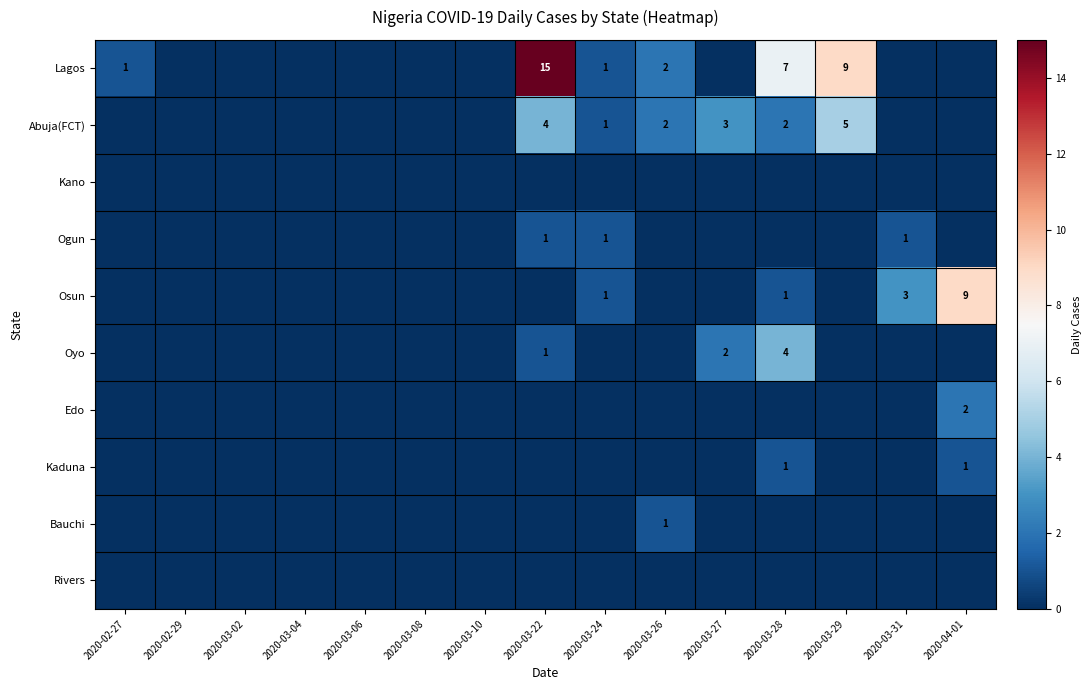

What is the total value across all series at 2020-03-27?

5